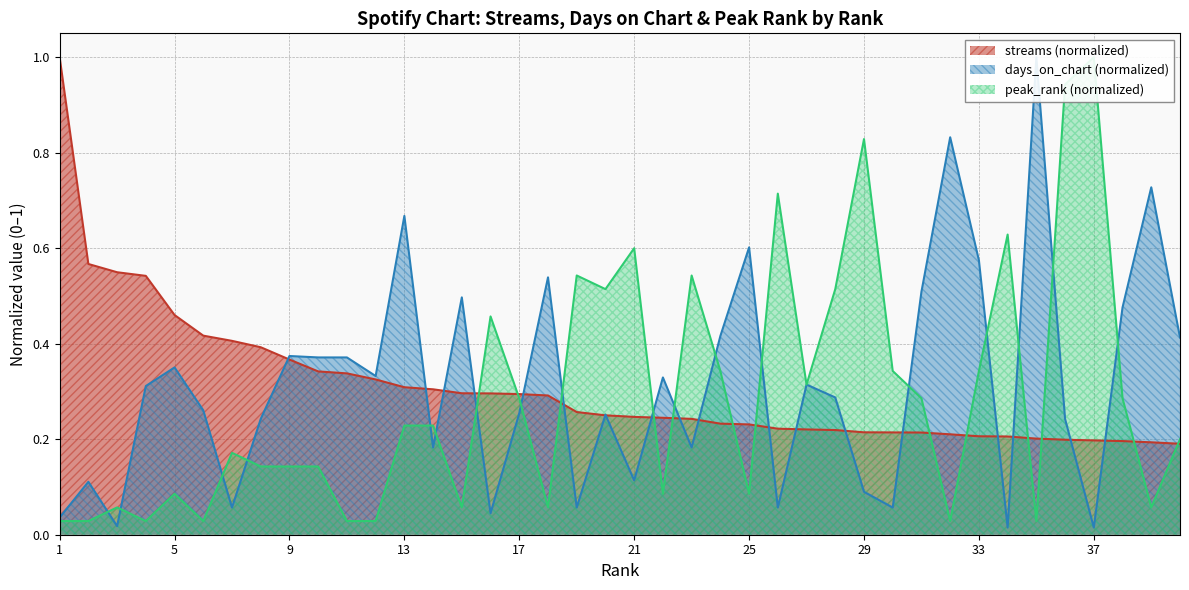

Which series changed the most between 10 and 22?

streams